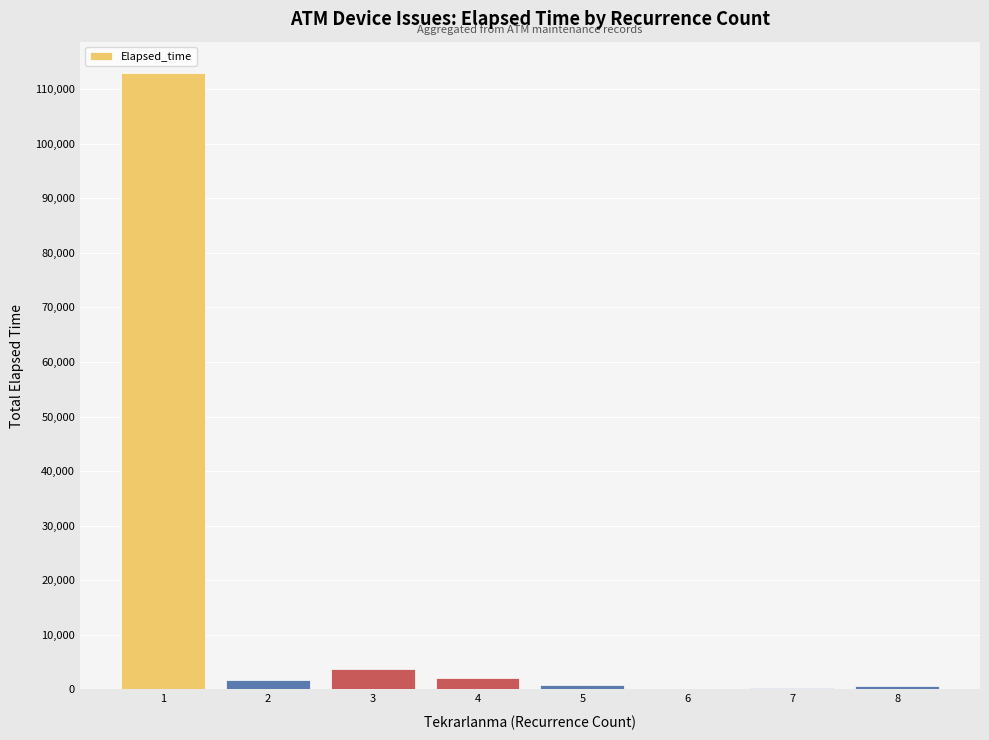

Is it true that the value at 3 is 3700?

True